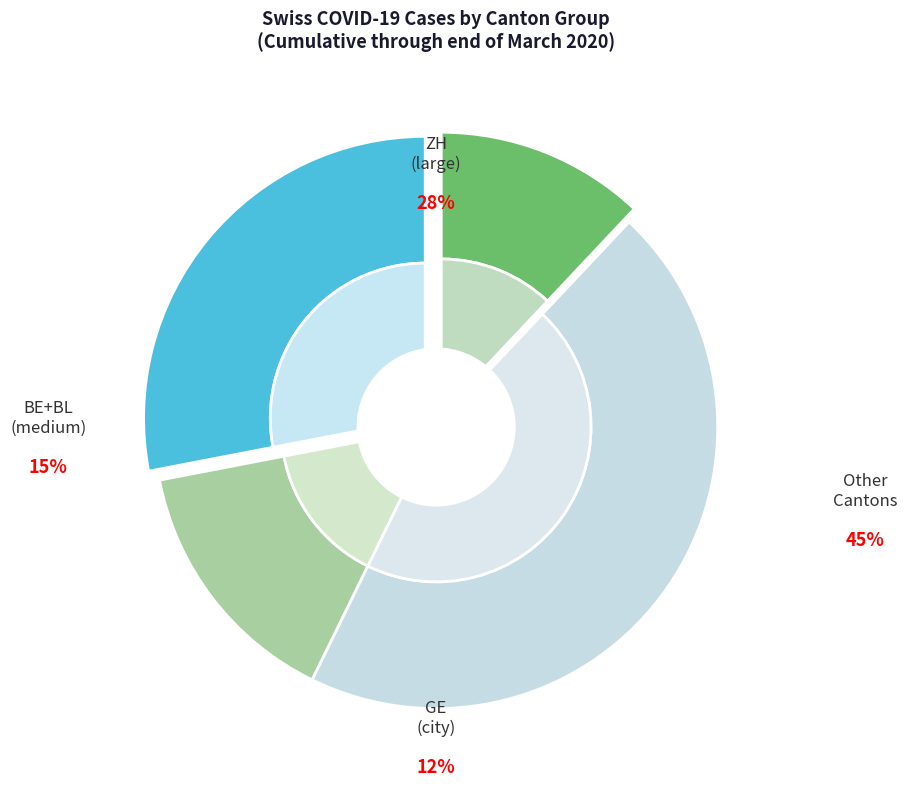

Does any single category account for the majority?

No